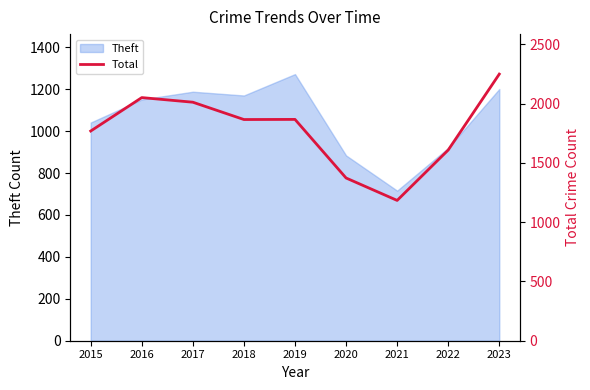

The value at 2017 is 1078. True or false?

False